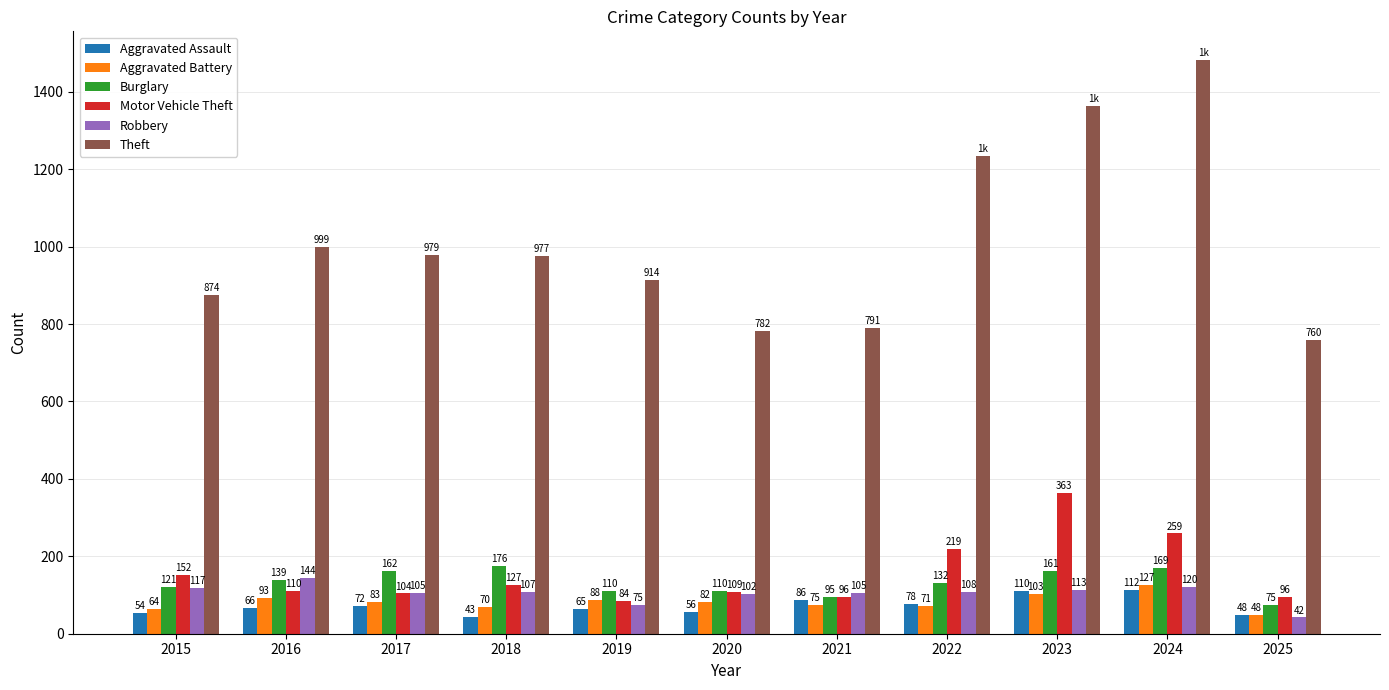

At how many categories does at least one series exceed 1284?

2